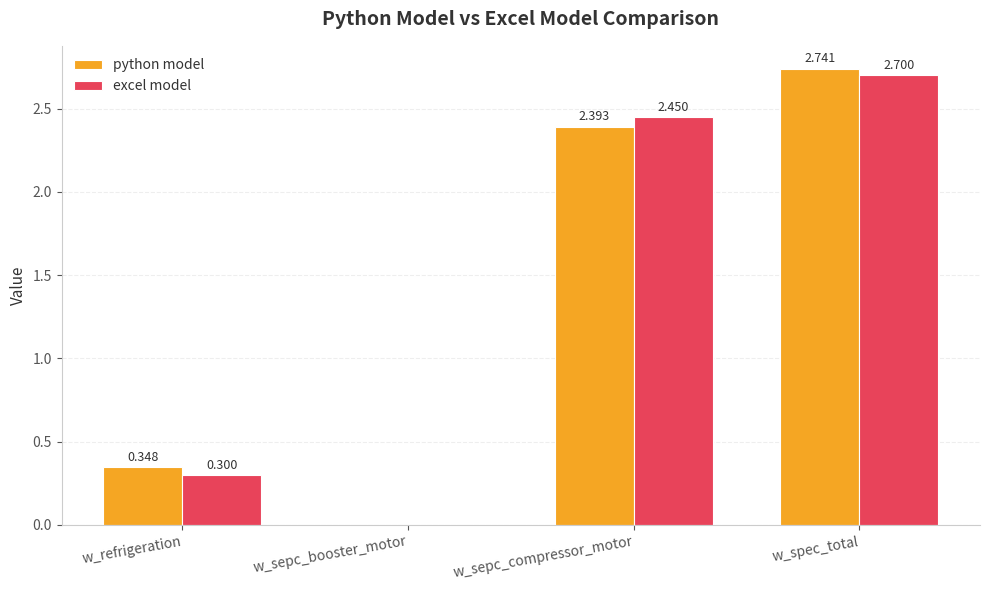

Which category has the highest value in the excel model series?

w_spec_total